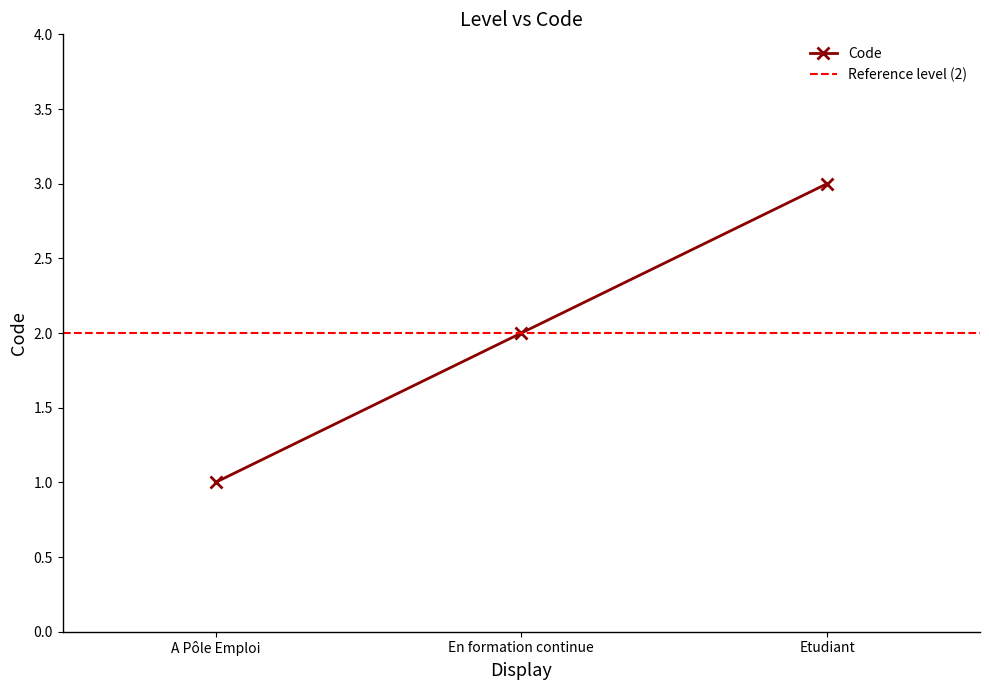

What is the value of the 3rd point from the left?

3